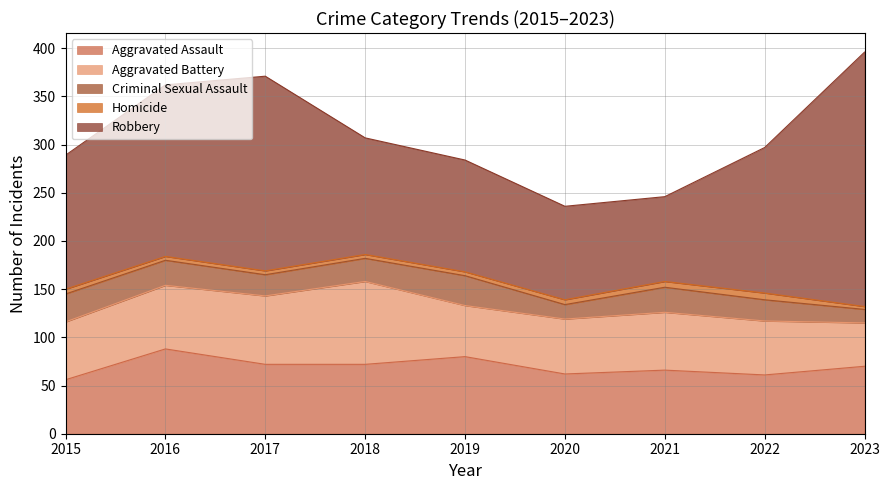

The Aggravated Assault series shows 122 at 2017. True or false?

False